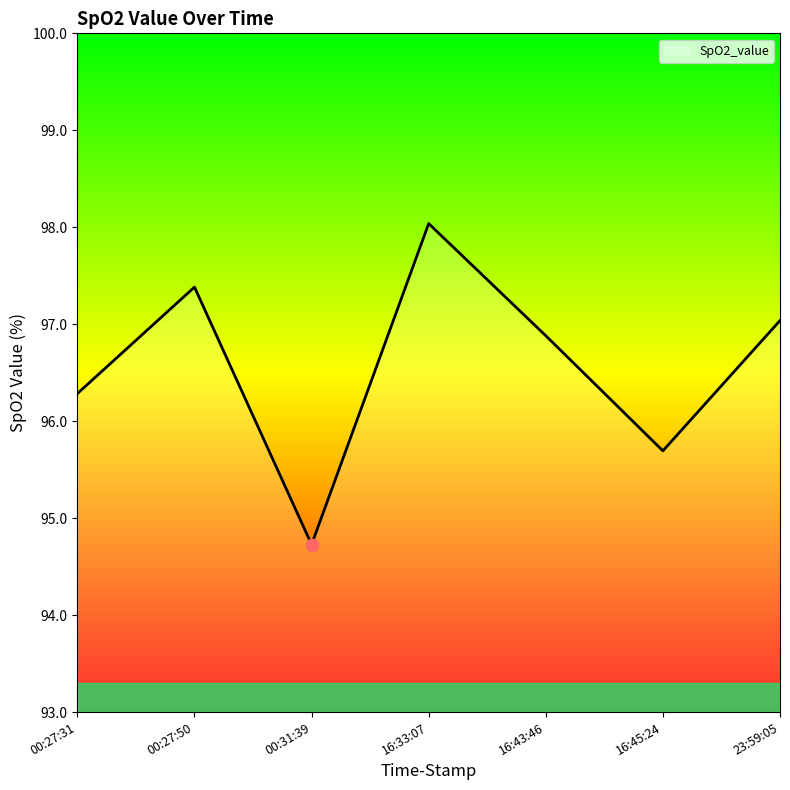

What is the change in value from 00:27:31 to 16:33:07?

+1.8